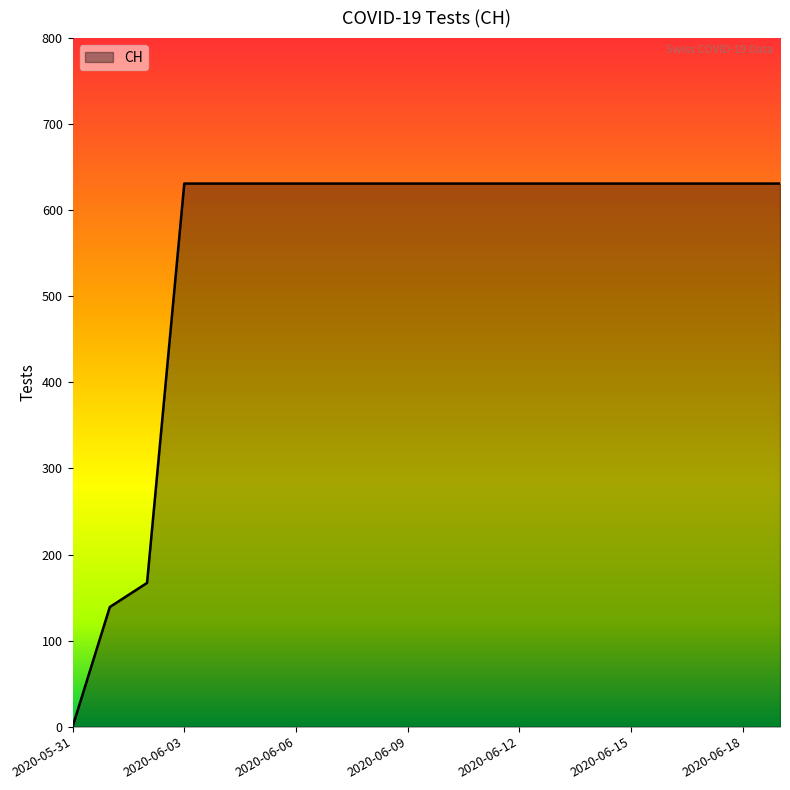

What is the difference between the maximum and minimum values?

631